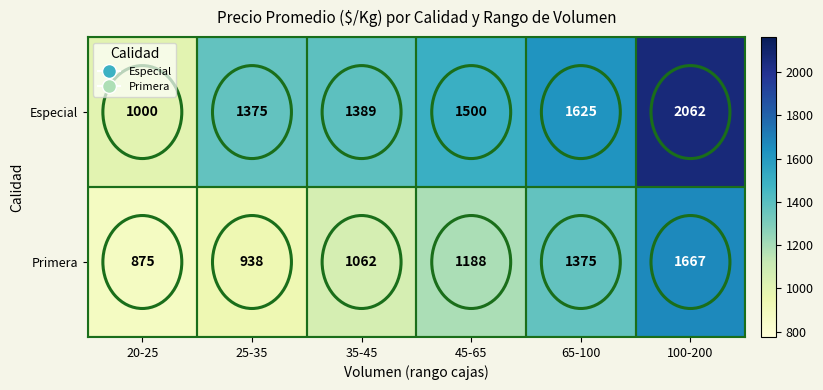

Count the number of data series in this chart.

2